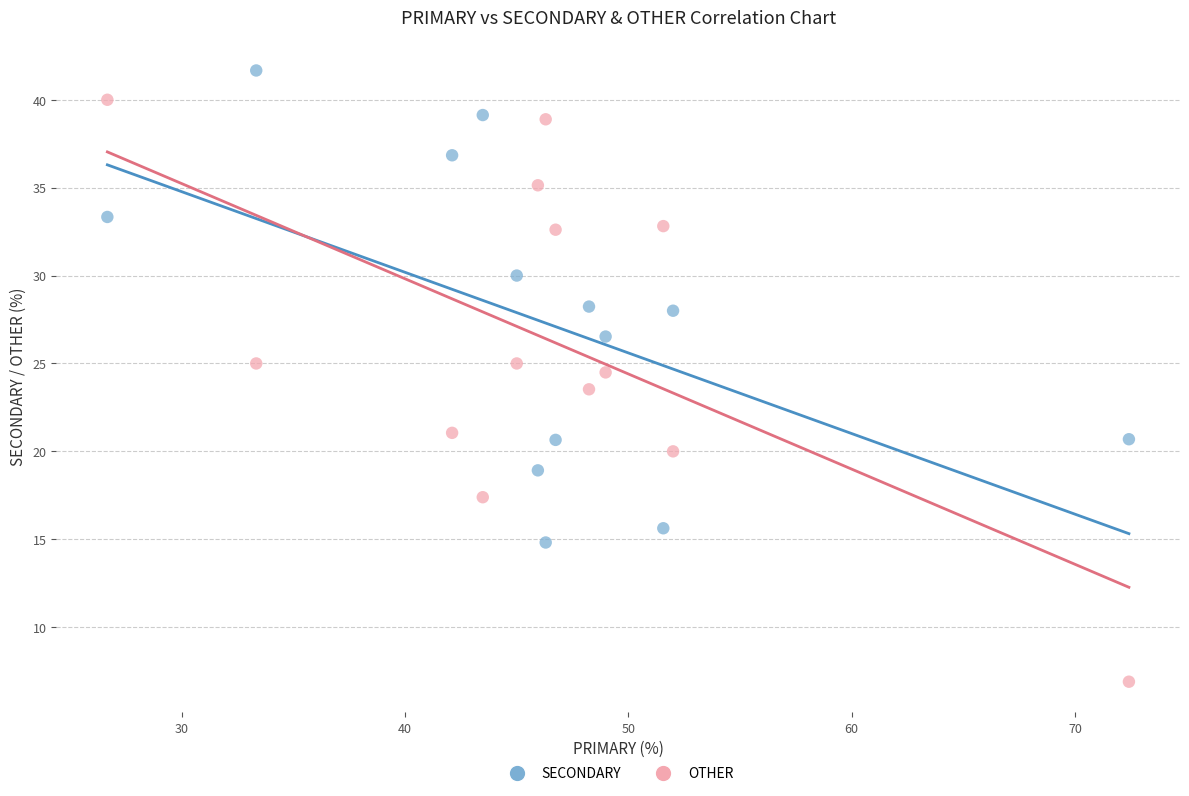

In the OTHER series, what Y value is closest to 23?

23.5